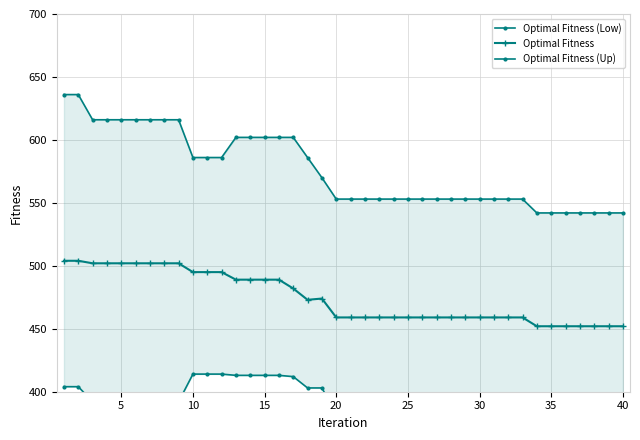

True or false: Optimal Fitness has a value of 753 at 20.

False